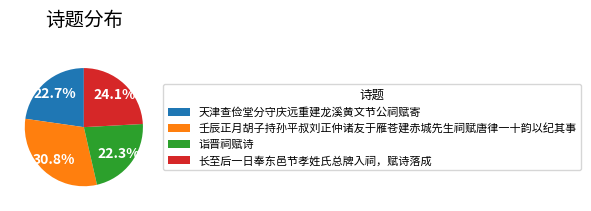

How many segments does this pie chart have?

4